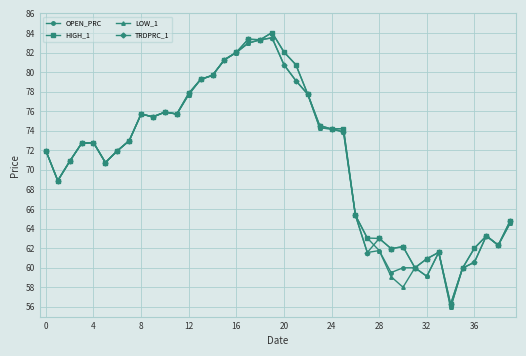

At how many categories does at least one series exceed 80?

7